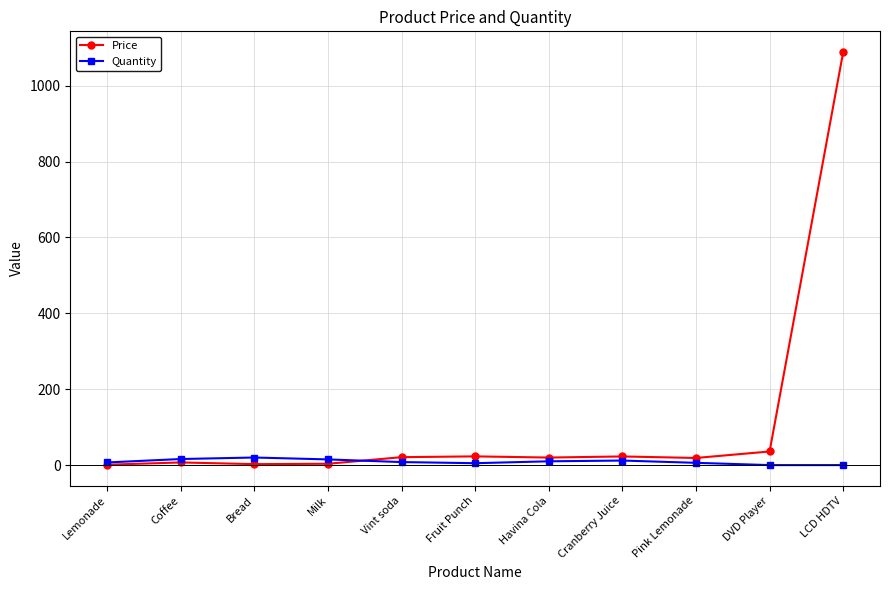

The Price series shows 35.9 at DVD Player. True or false?

True